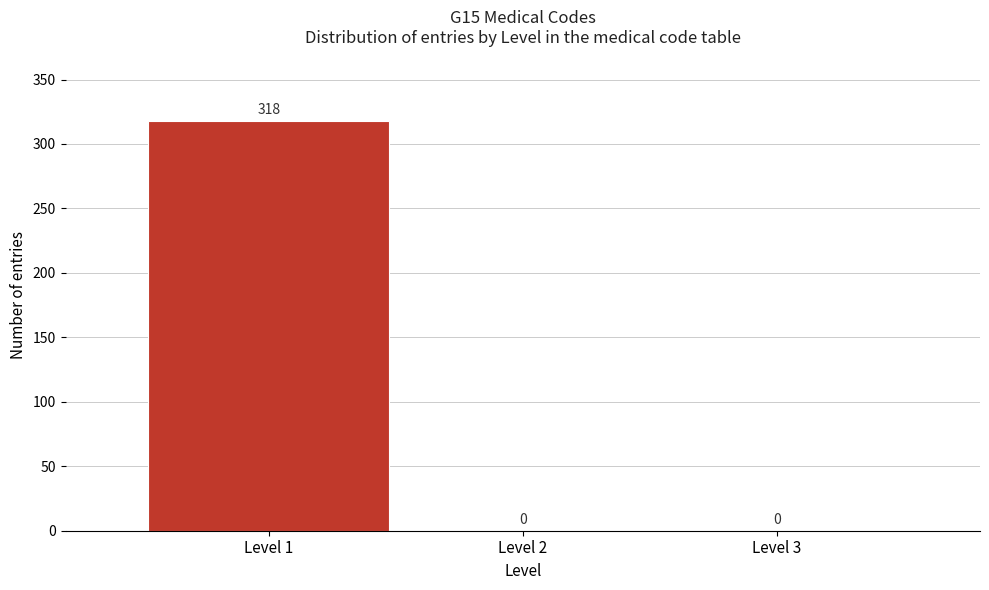

What is the height of the bar covering 0.5 to 1.5 on the x-axis?

318